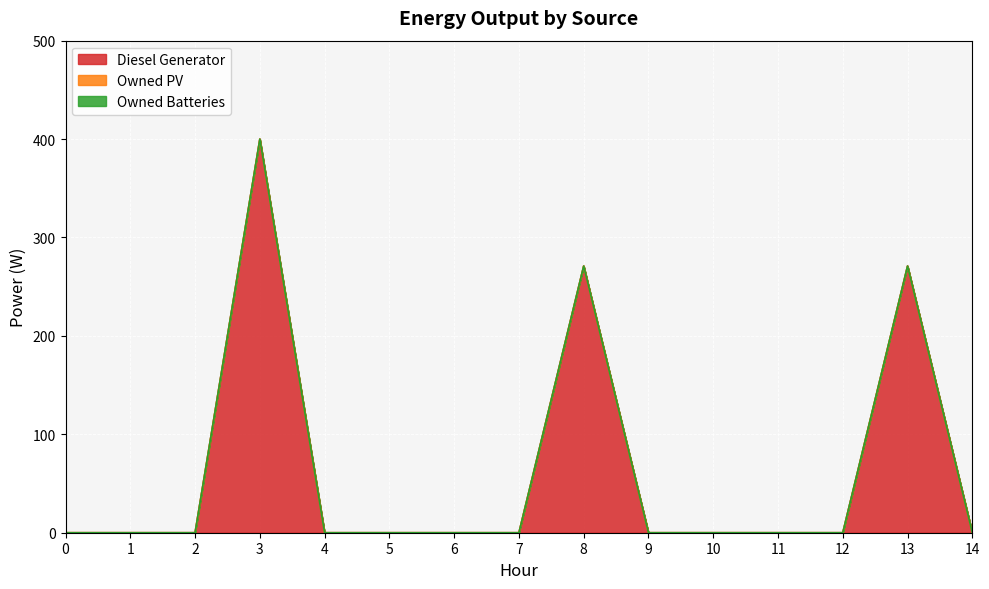

Which series has the largest range (max minus min)?

Diesel Generator